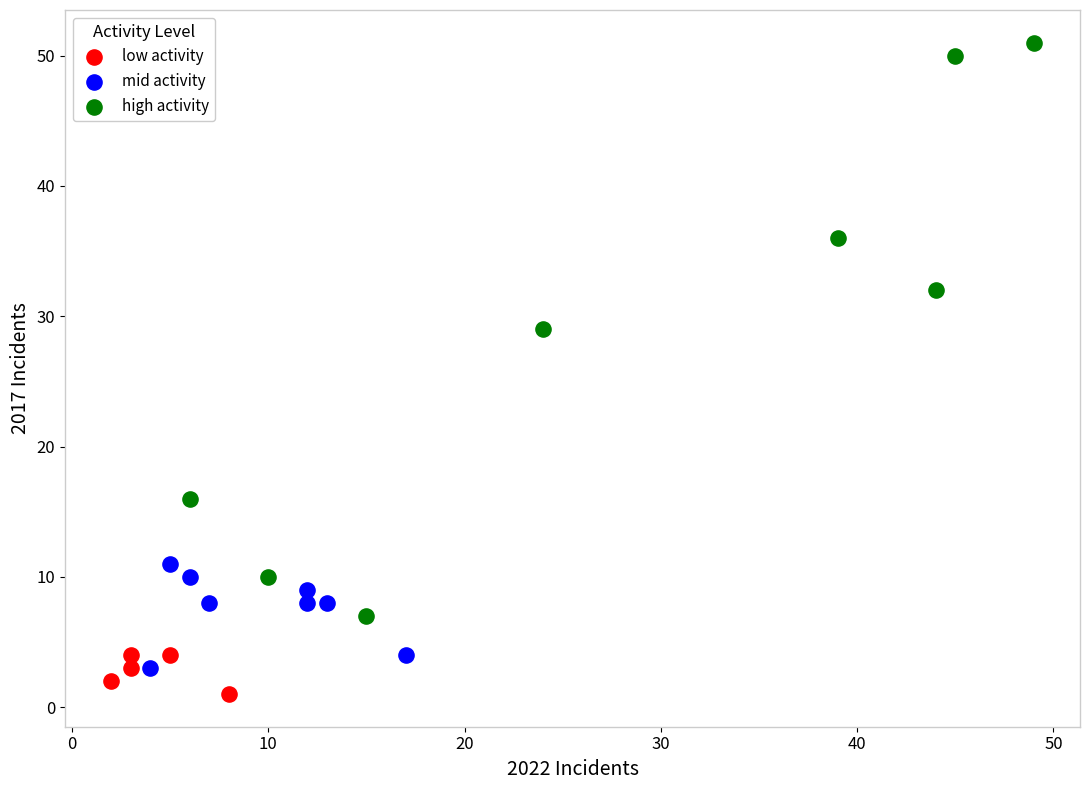

What are all the series names shown in the legend?

low activity, mid activity, high activity